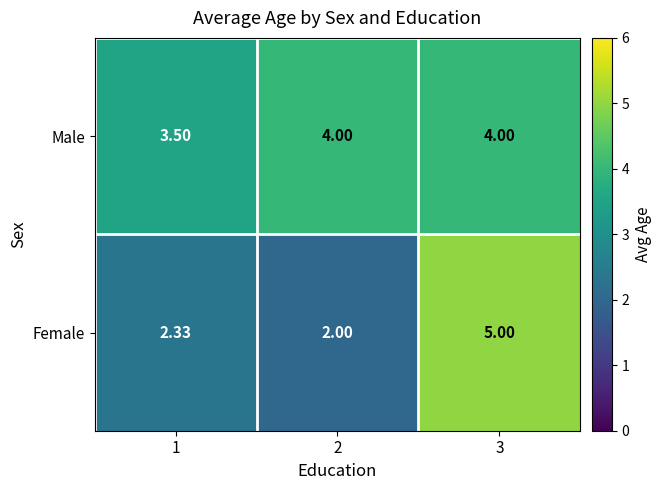

Which series has the largest total across all categories?

Male